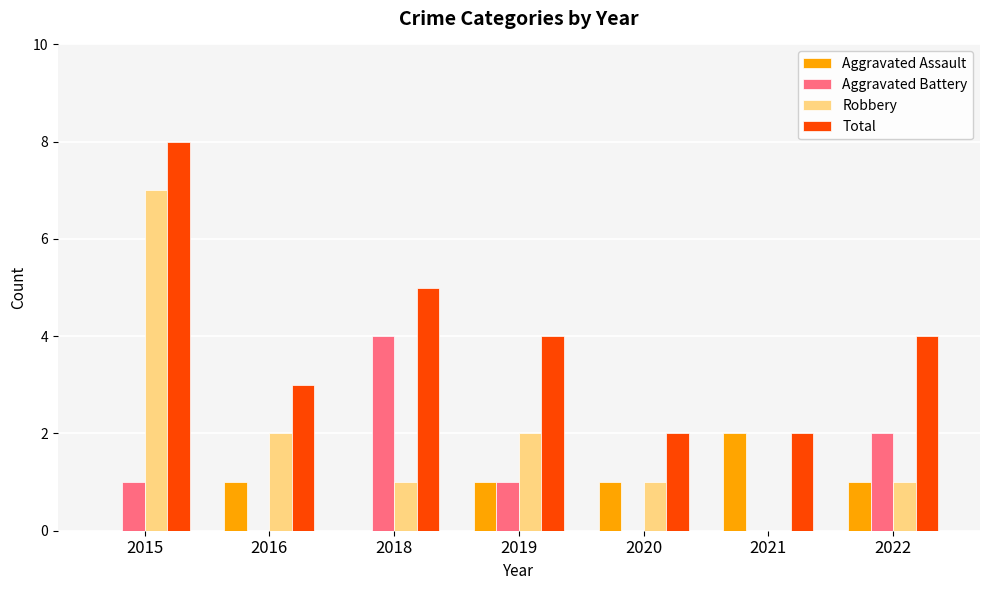

Where is Aggravated Battery nearest to the value 2?

2022